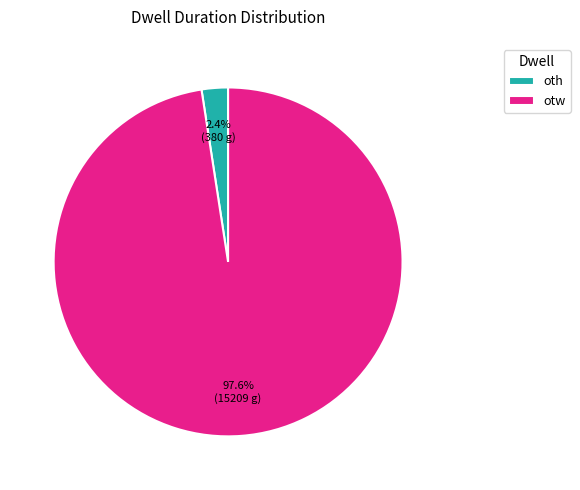

How many slices are in this pie chart?

2